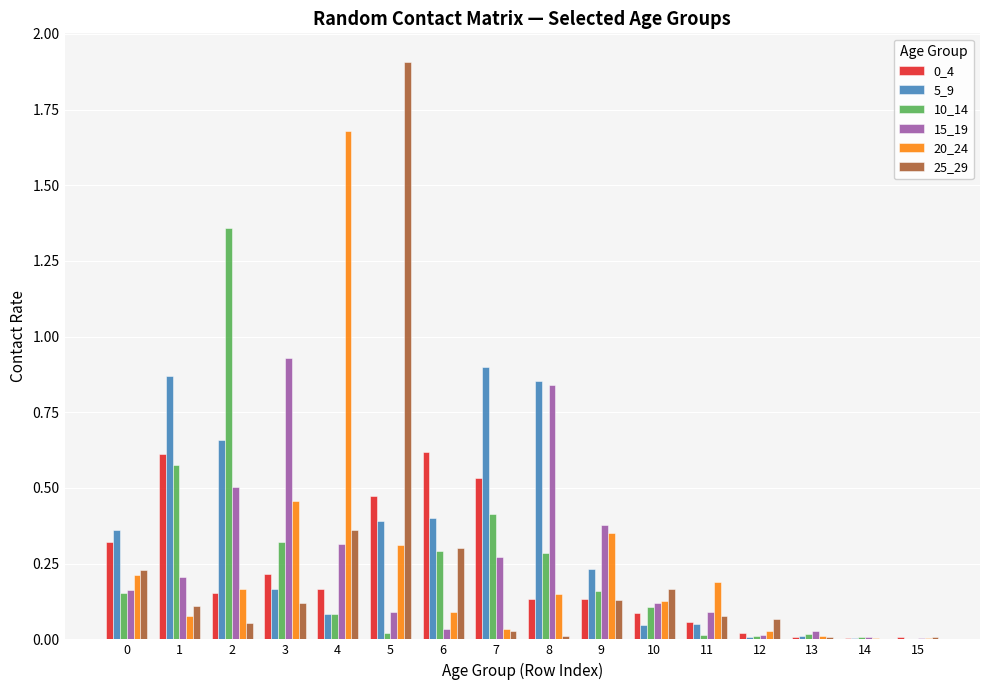

True or false: 0_4 has a value of 0.0 at 15.

True